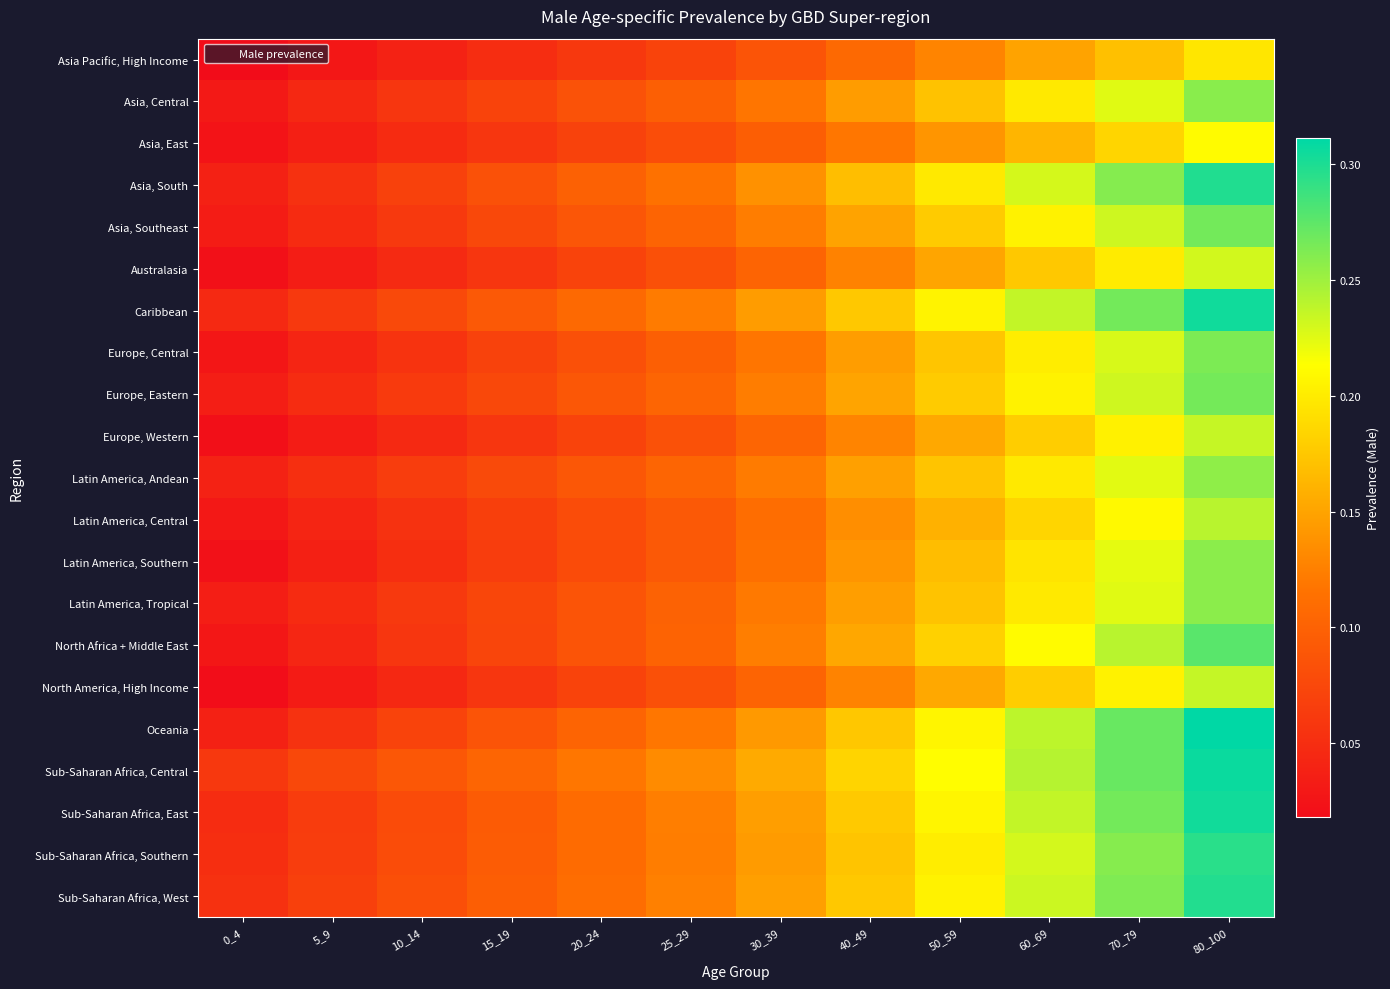

Count the number of data series in this chart.

21